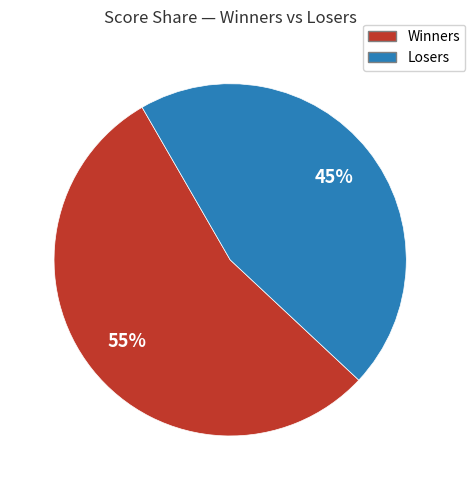

Is there any slice that represents more than half of the pie?

Yes